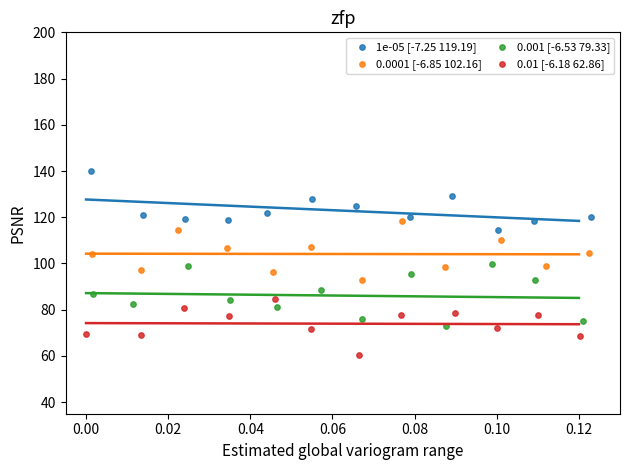

Which series contains the lowest Y value?

0.01 [-6.18 62.86]